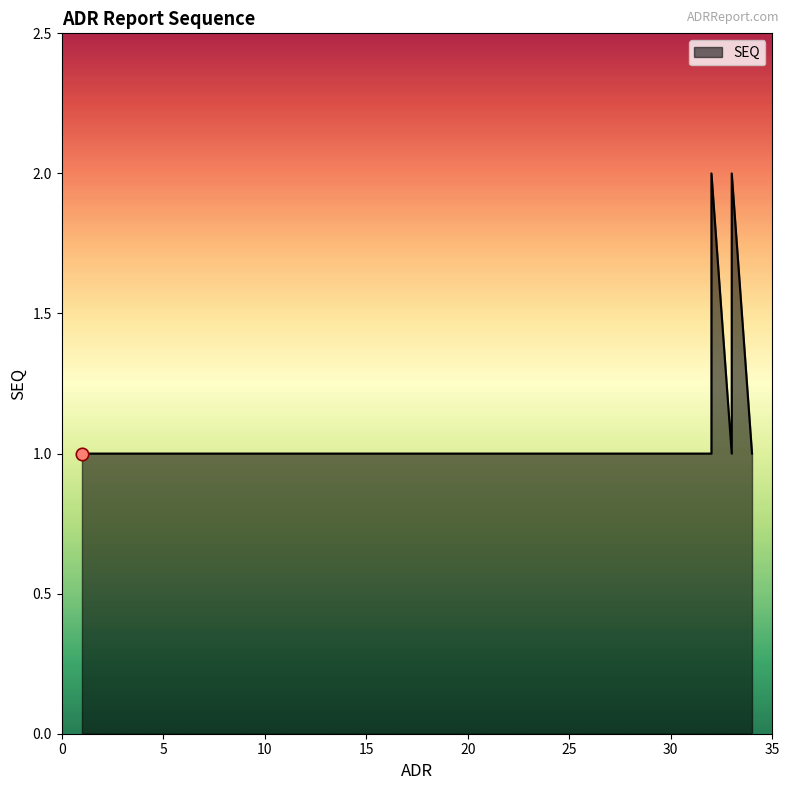

Between 13 and 12, which is larger?

13